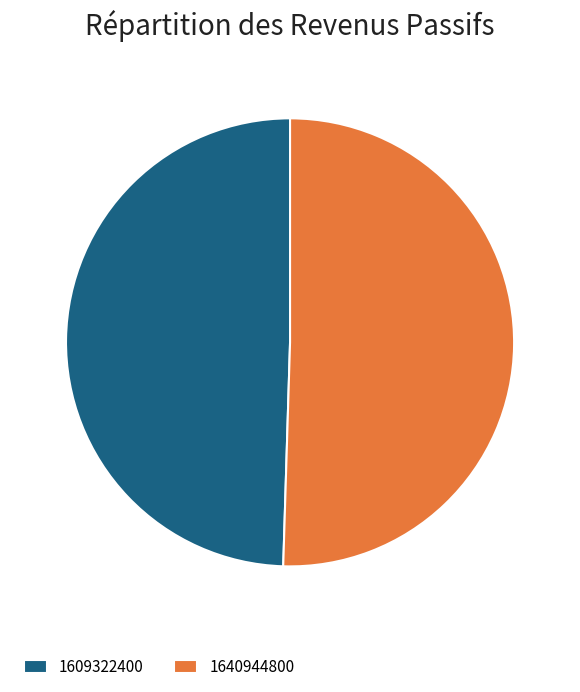

Approximately how many times larger is the value at 1640944800 compared to 1609322400?

1.0